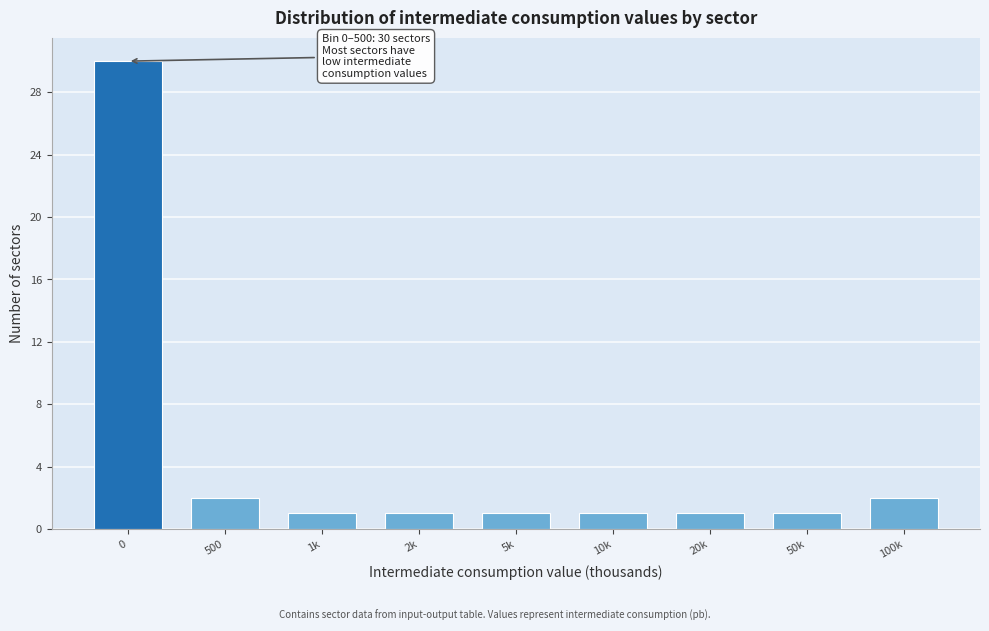

Reading left to right, list all the values displayed in this chart.

30	2	1	1	1	1	1	1	2